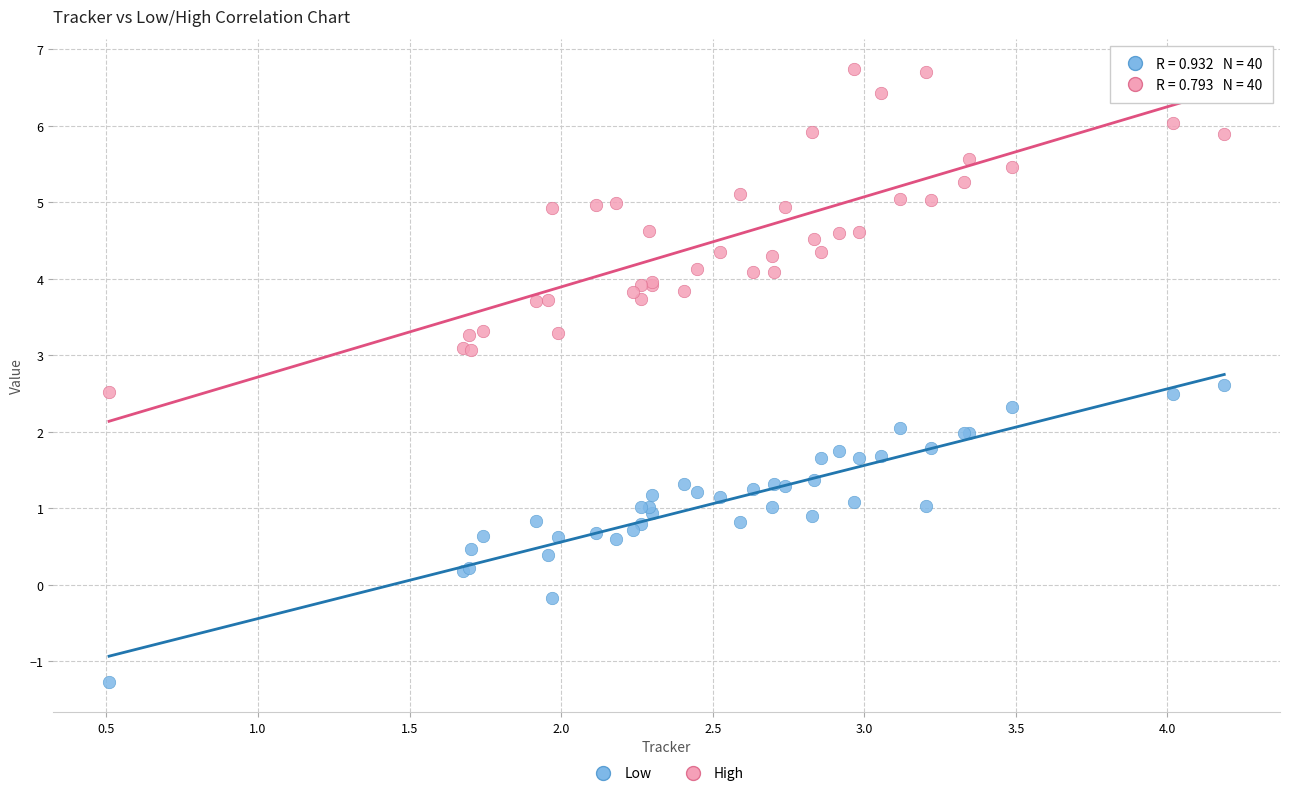

Which series contains the highest Y value?

High